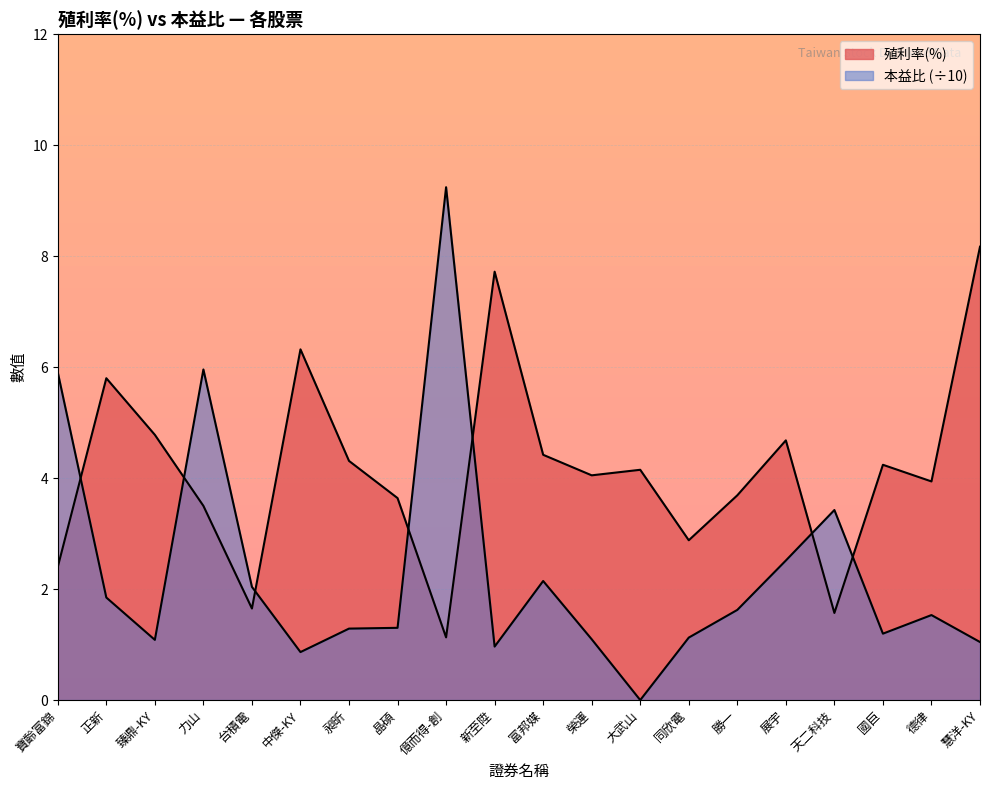

At which label does 本益比 first exceed 1?

寶齡富錦